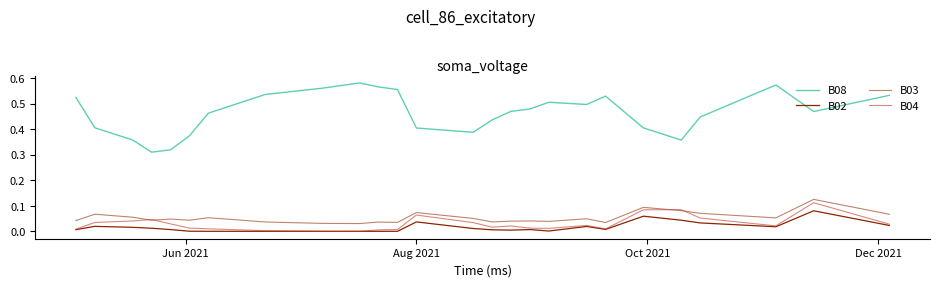

True or false: B08 and B04 cross at least once.

False